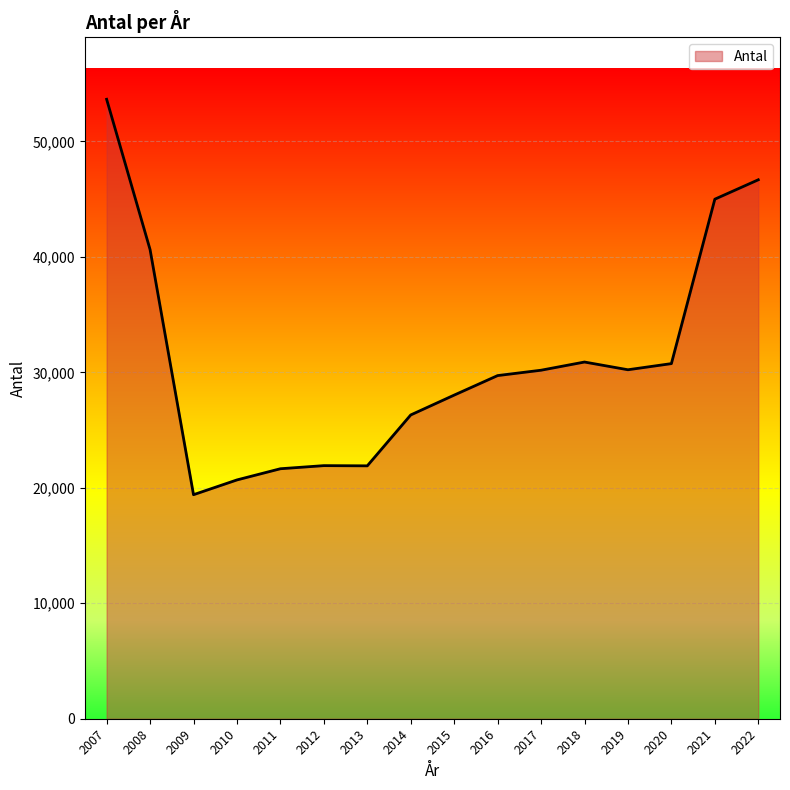

What is the difference between the maximum and minimum values?

34243